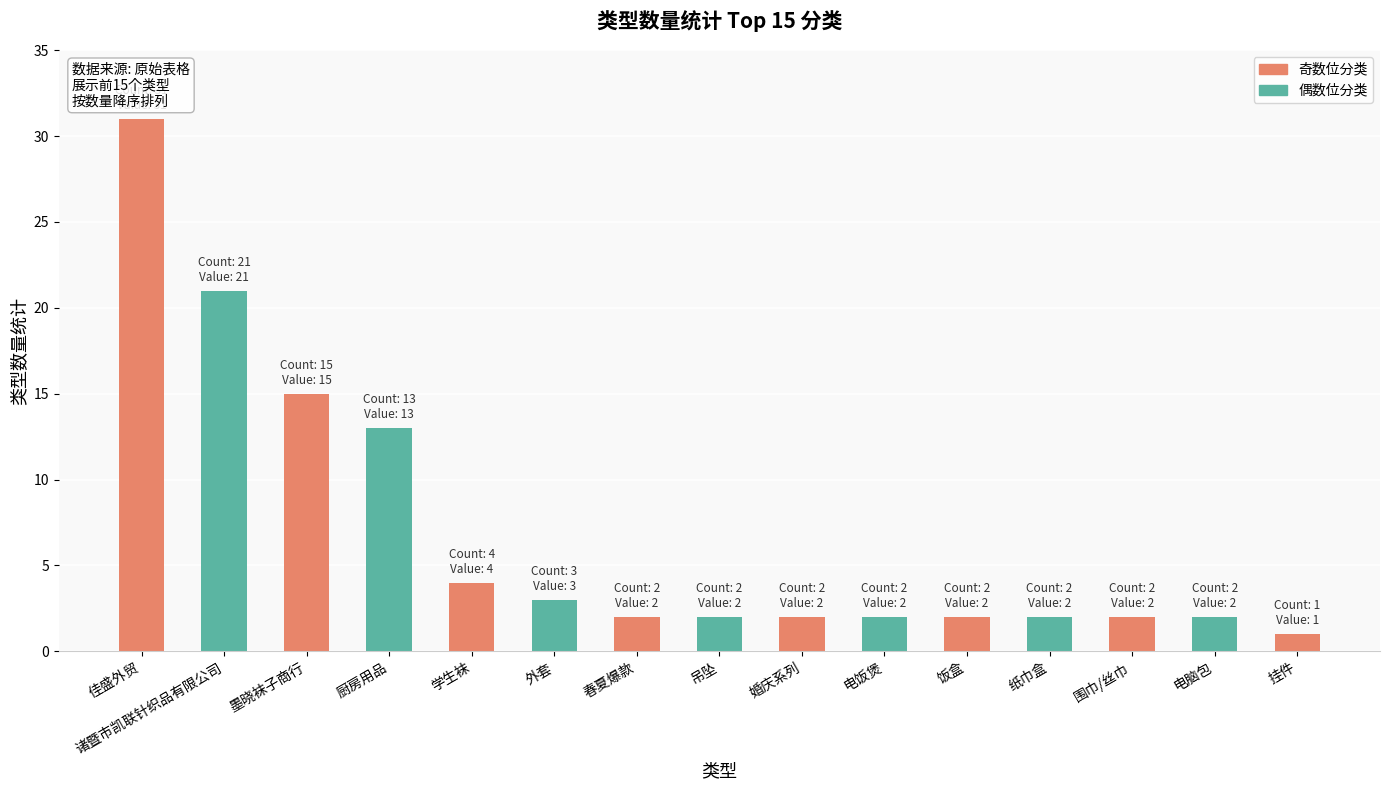

The chart shows a value of 2 at 春夏爆款. True or false?

True